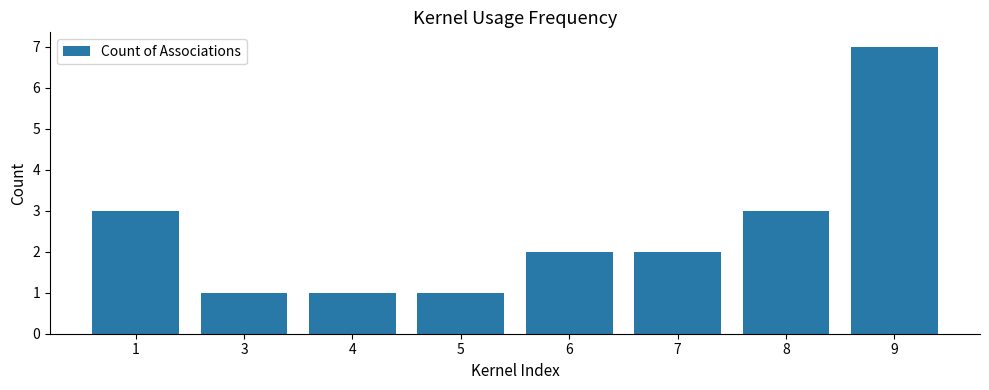

What is the sum of the values at 7 and 6?

4